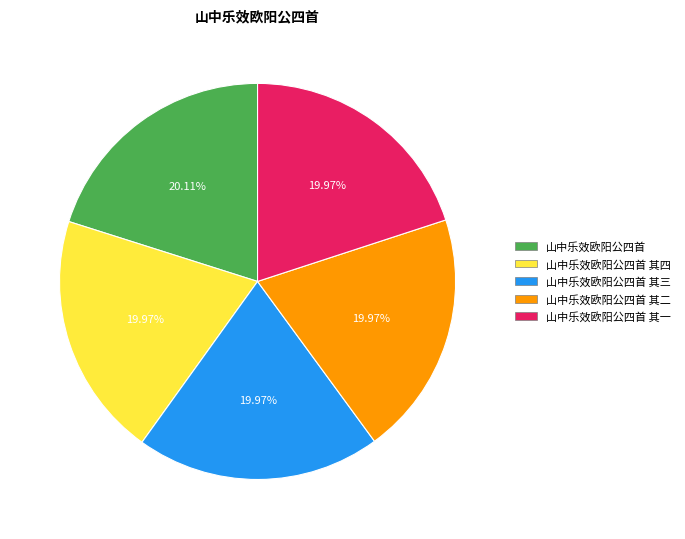

What is the total percentage of 山中乐效欧阳公四首 其四 and 山中乐效欧阳公四首 其二?

39.9%